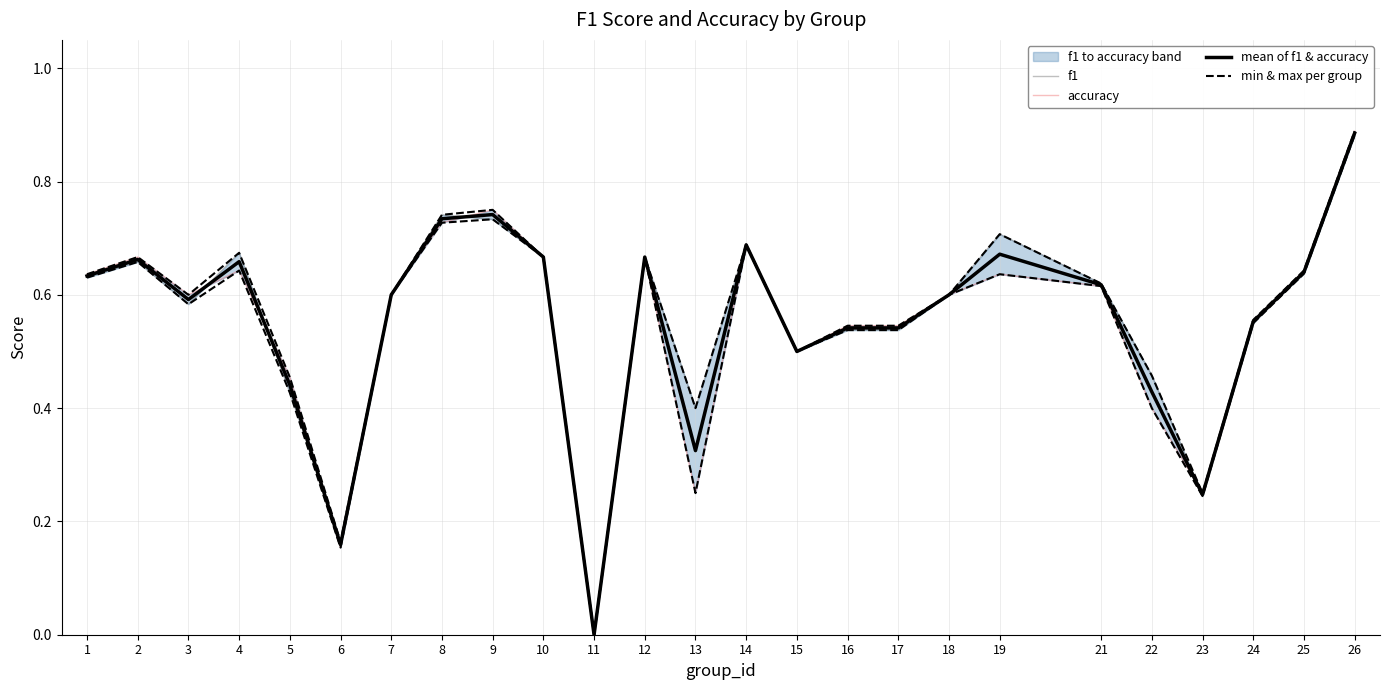

What is the difference between the accuracy values at 13 and 5?

0.2